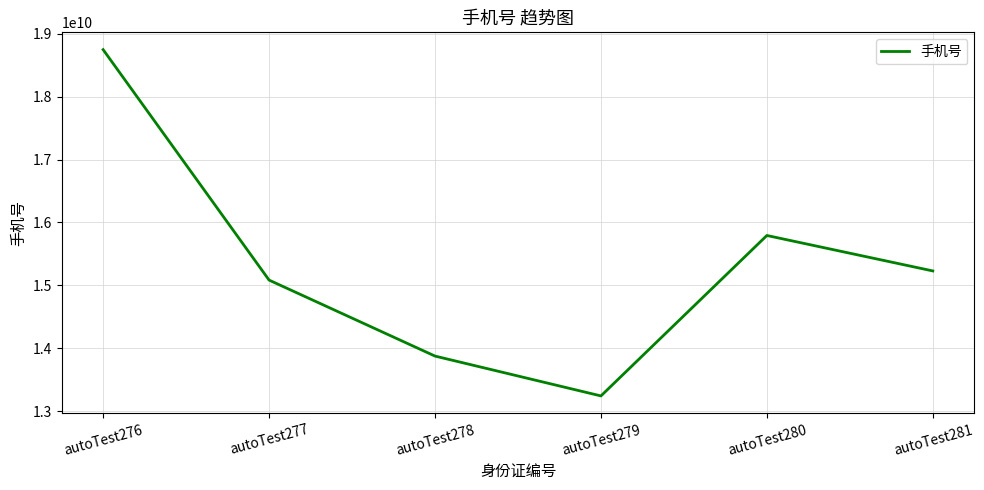

Is it true that the value at autoTest280 is 21964541532?

False